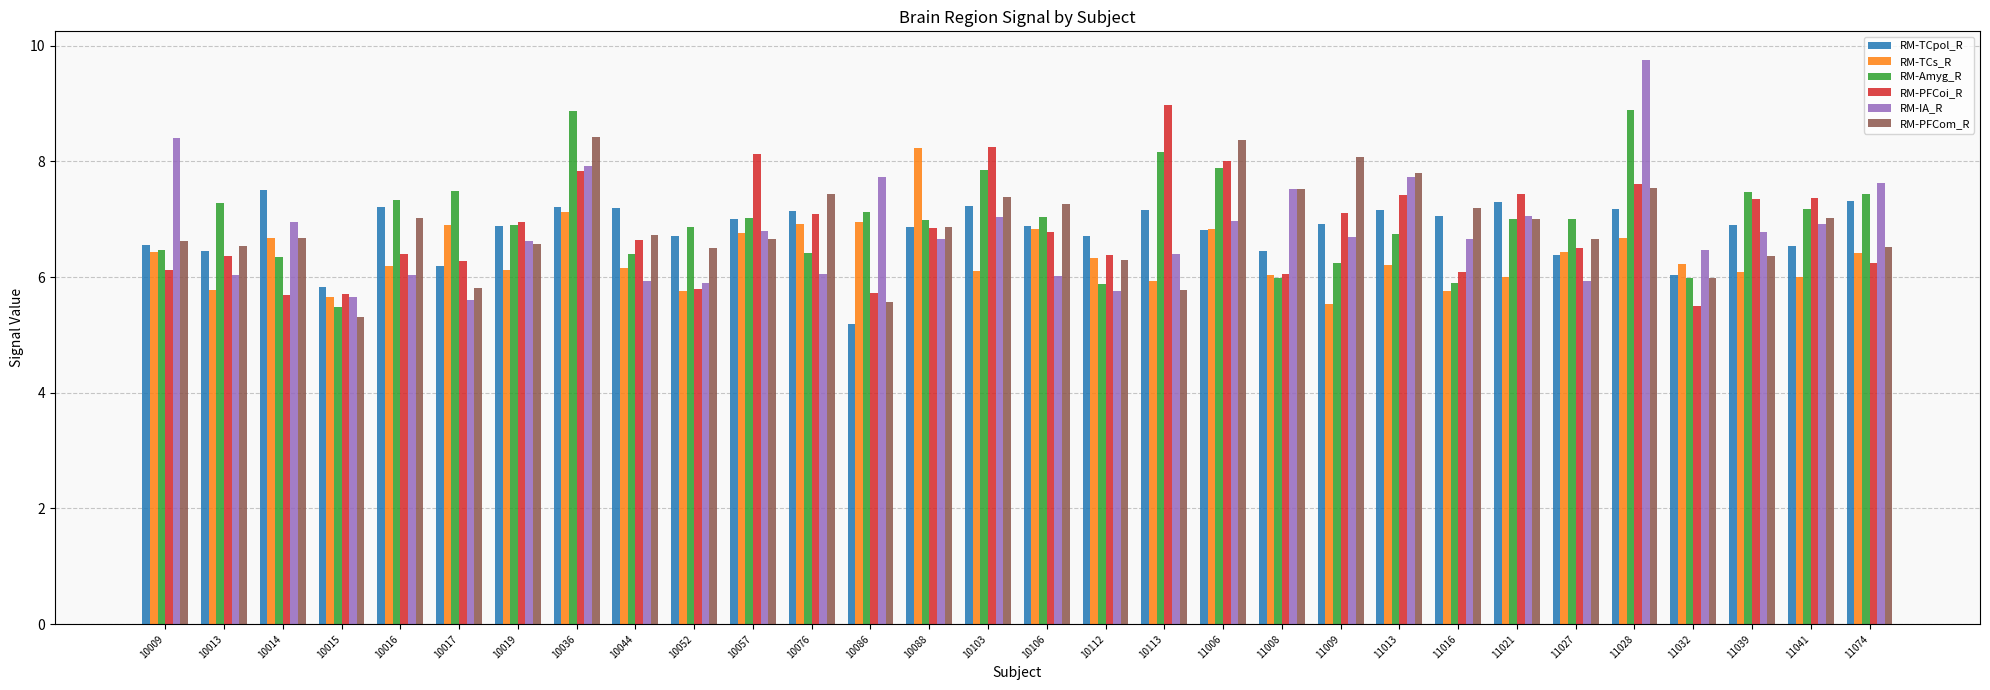

What is the value of the RM-TCpol_R bar at the 27th from the left?

6.0